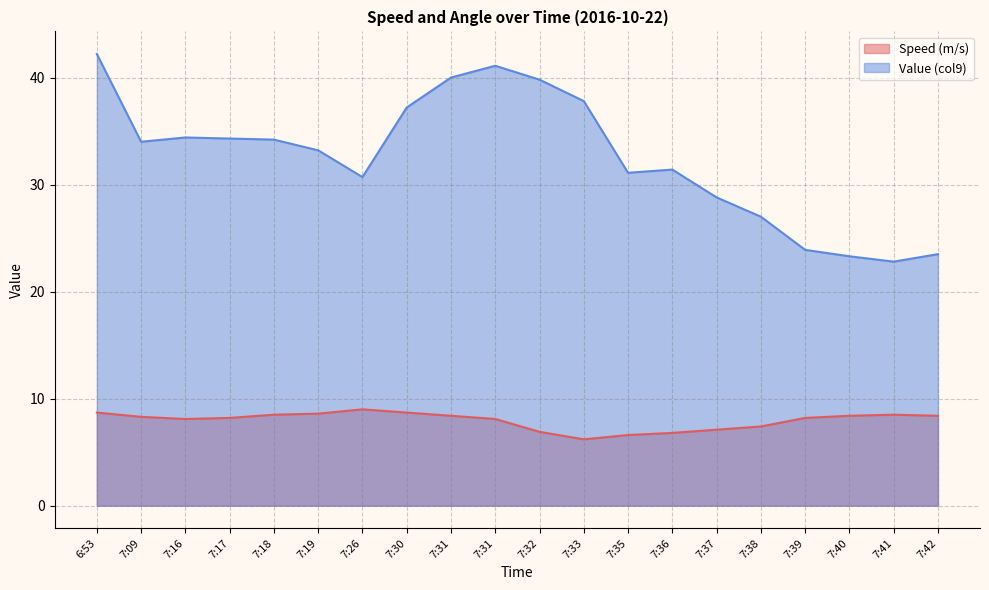

Count the number of categories in the chart.

20